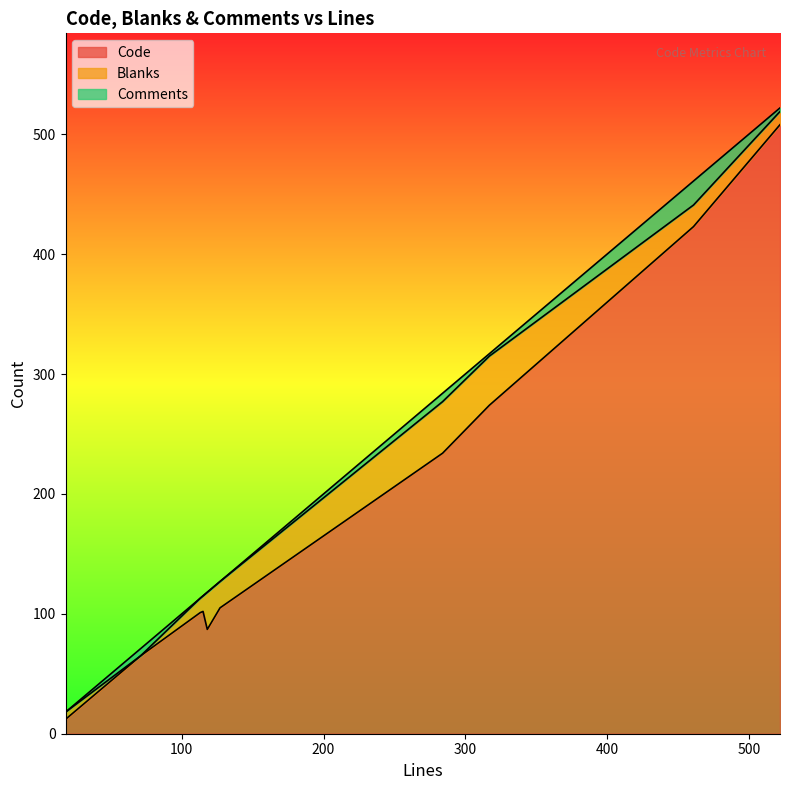

What is the highest value of the Code series?

508